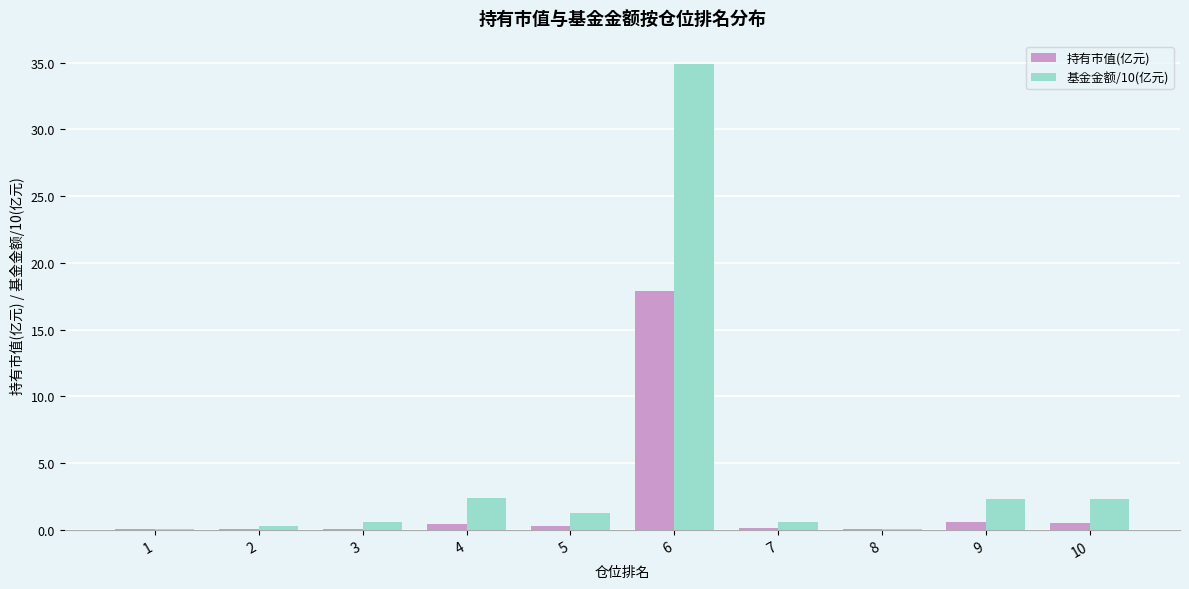

At which category is the sum across all series the highest?

6